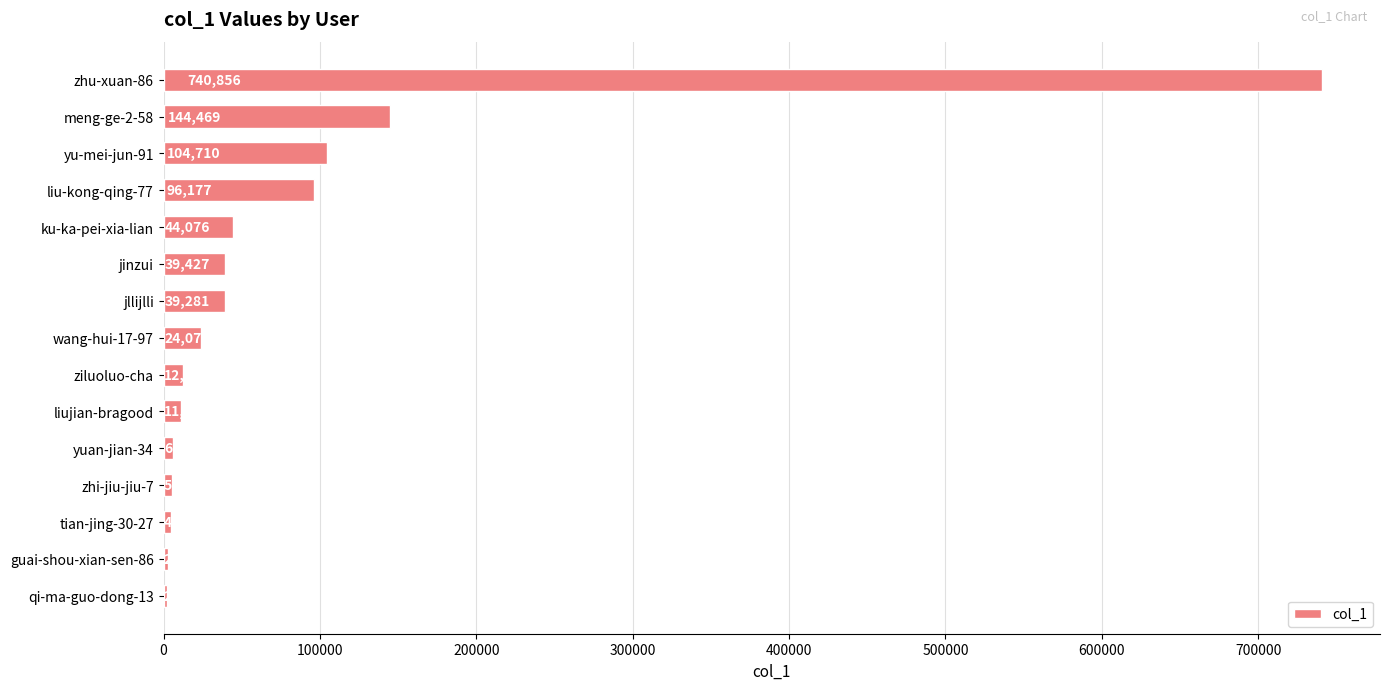

Reading top to bottom, transcribe all the data shown in this chart.

zhu-xuan-86=740856	meng-ge-2-58=144469	yu-mei-jun-91=104710	liu-kong-qing-77=96177	ku-ka-pei-xia-lian=44076	jinzui=39427	jllijlli=39281	wang-hui-17-97=24075	ziluoluo-cha=12401	liujian-bragood=11260	yuan-jian-34=6268	zhi-jiu-jiu-7=5434	tian-jing-30-27=4521	guai-shou-xian-sen-86=2561	qi-ma-guo-dong-13=2073